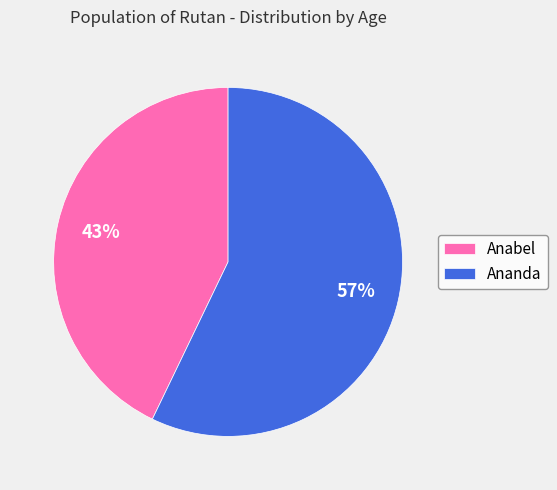

To the nearest percent, what percentage of the pie is Anabel?

43%